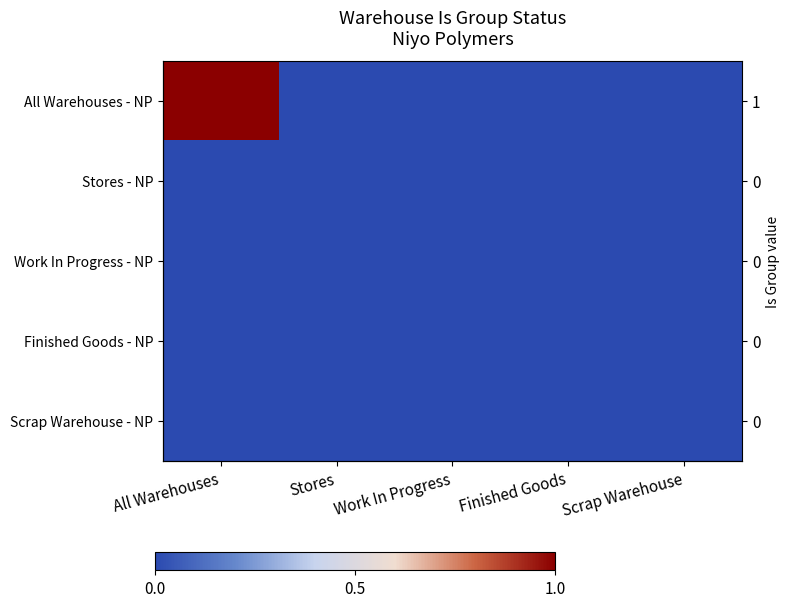

Is the value of Work In Progress - NP at Stores greater than the value of All Warehouses - NP at Finished Goods?

No